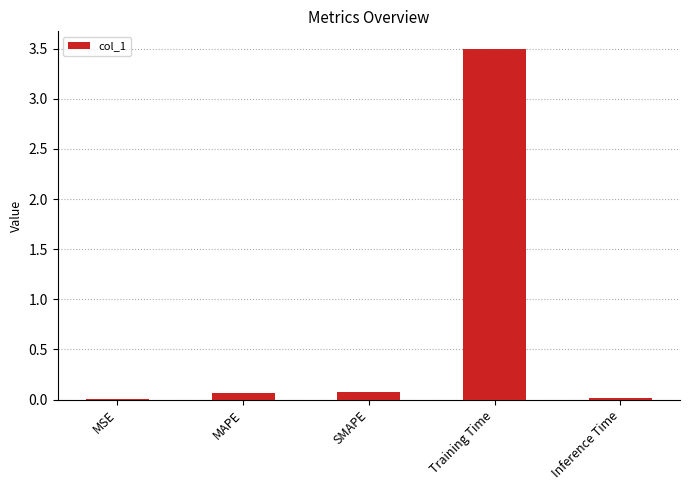

What is the approximate value at Training Time?

3.5